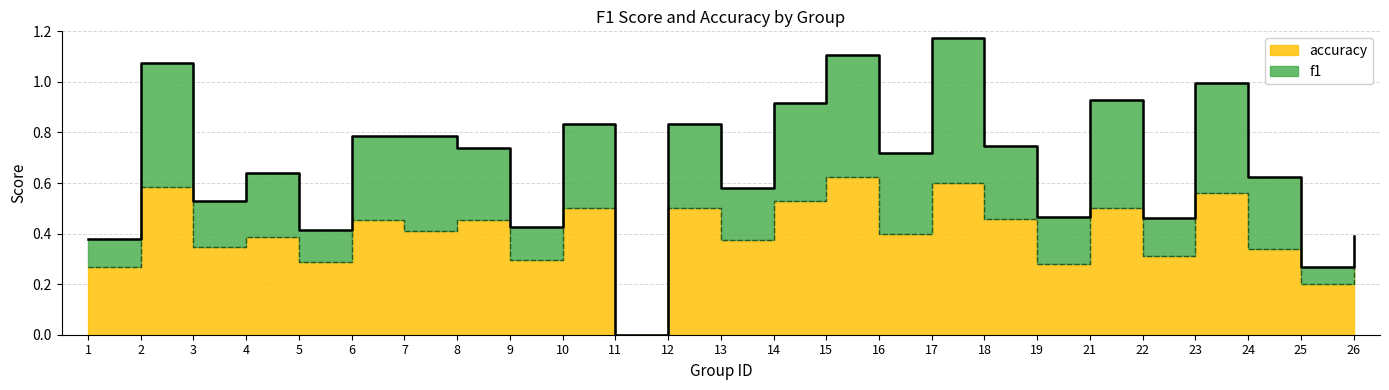

What is the spread (max minus min) of values at 19?

0.2